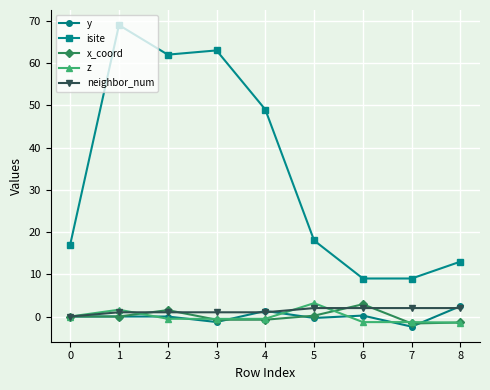

What is the difference between the second highest and minimum values in the z series?

3.1